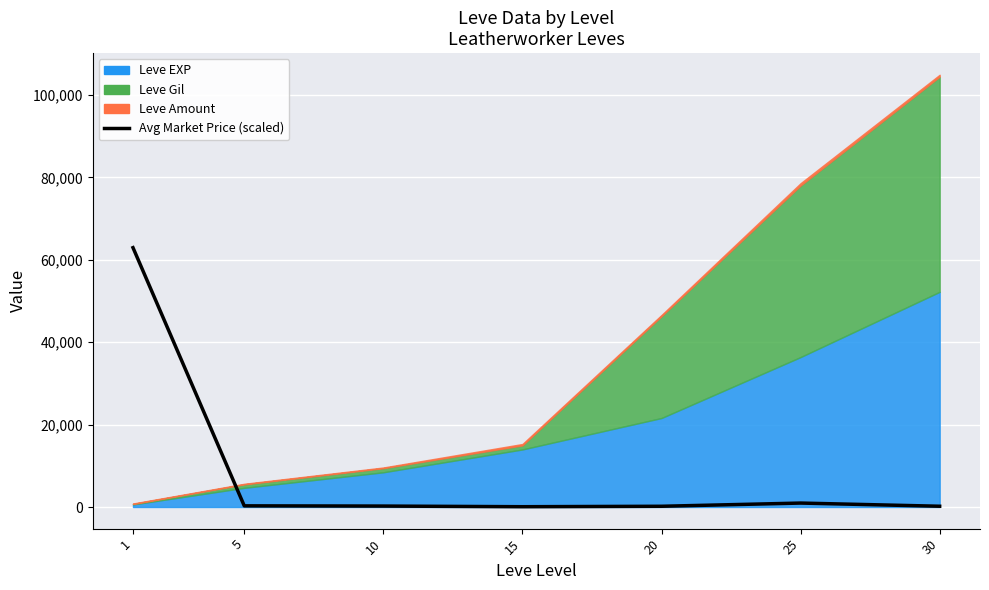

The value at 15 is 73.6. True or false?

True